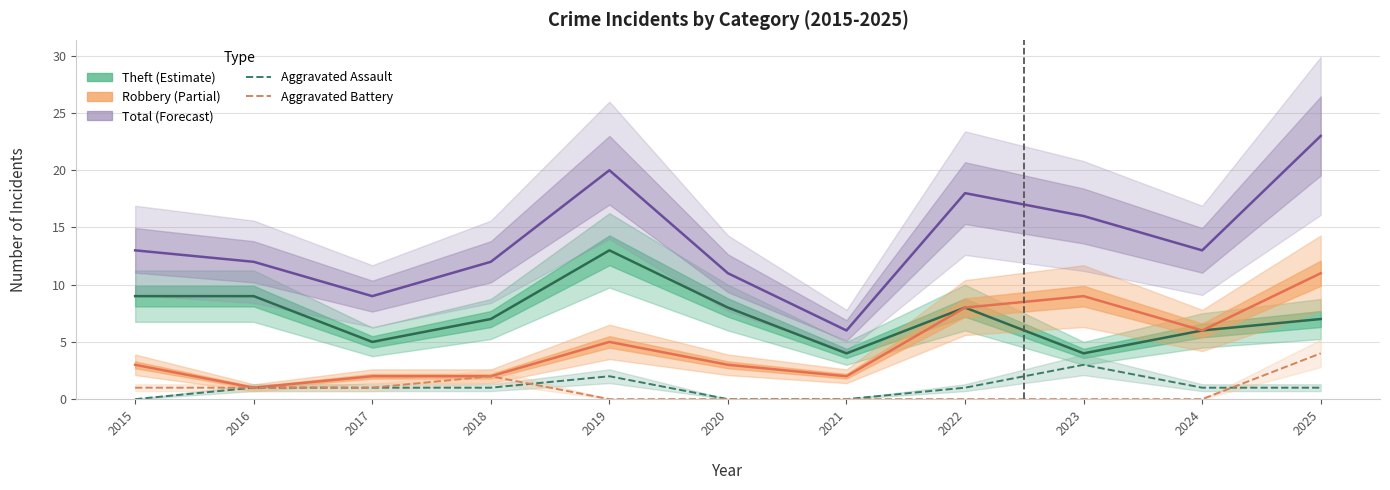

At 2025, list the series in order from largest to smallest.

Total, Robbery, Theft, Aggravated Battery, Aggravated Assault